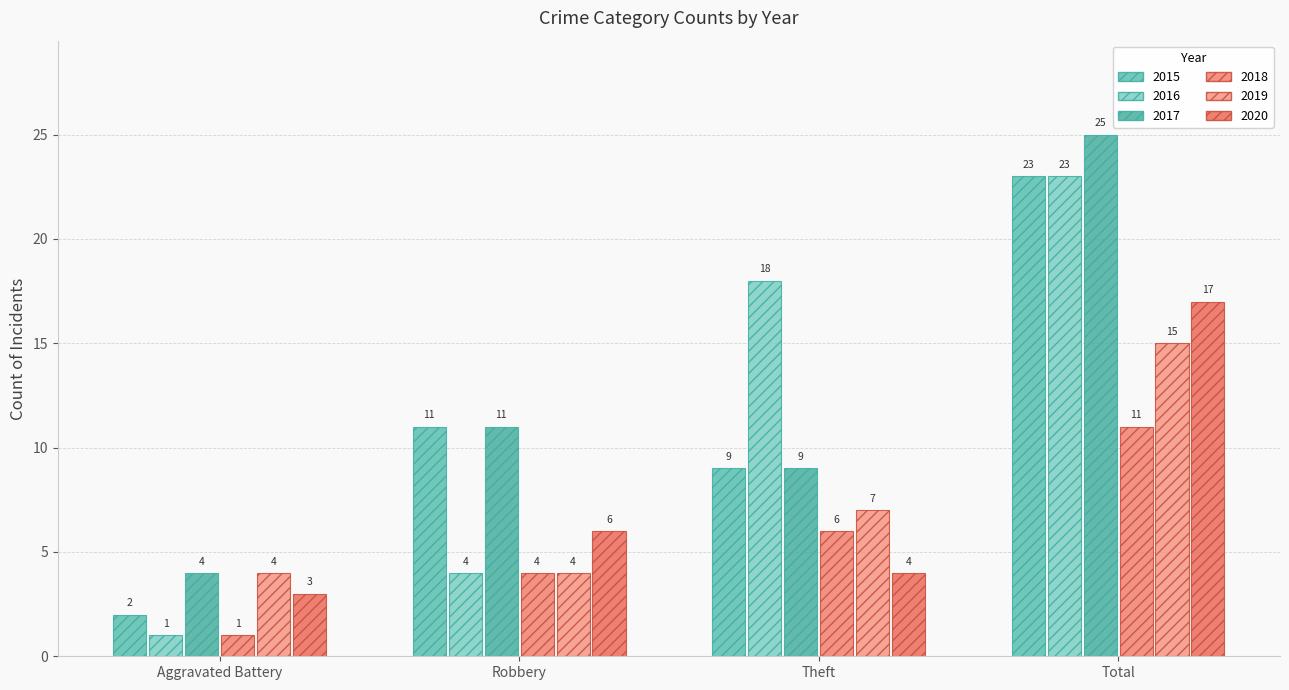

What is the label of the 3rd bar from the right?

Robbery